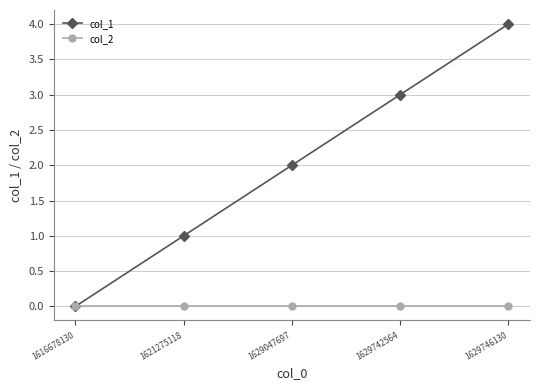

True or false: col_1 has a value of 2 at 1629742564.

False